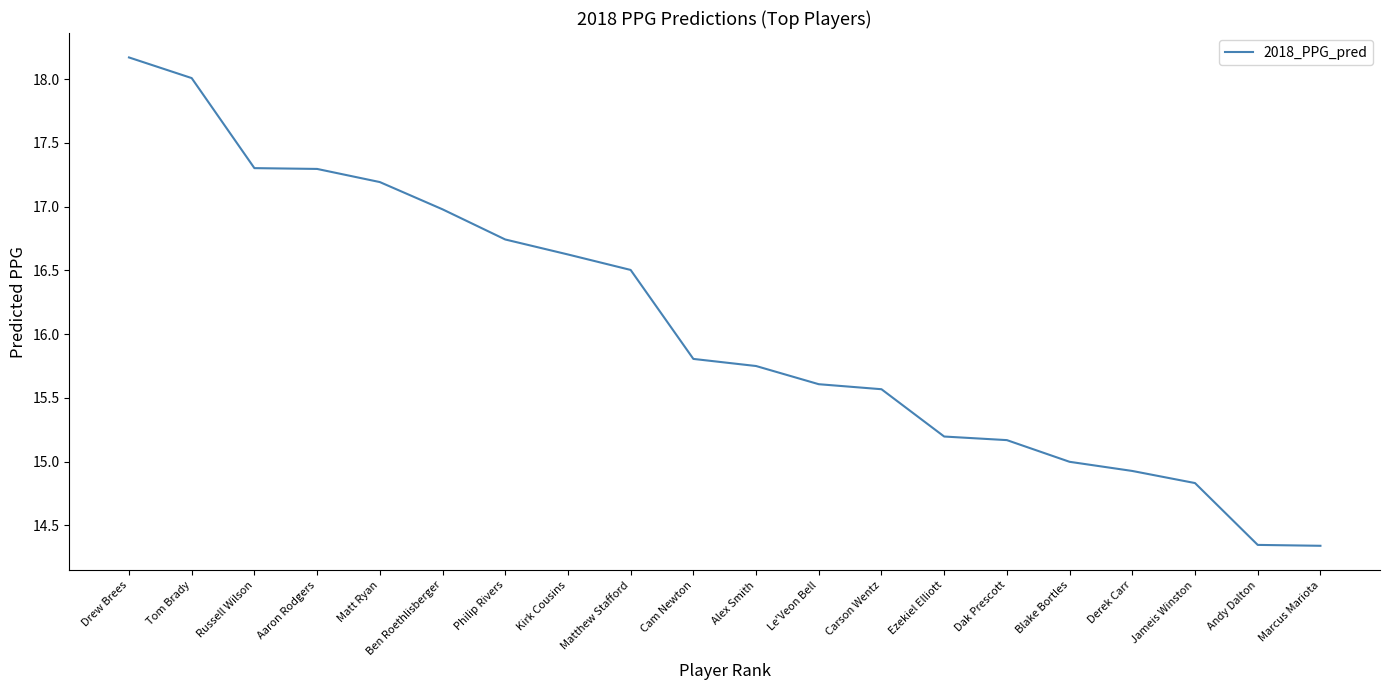

Between Marcus Mariota and Philip Rivers, which is larger?

Philip Rivers